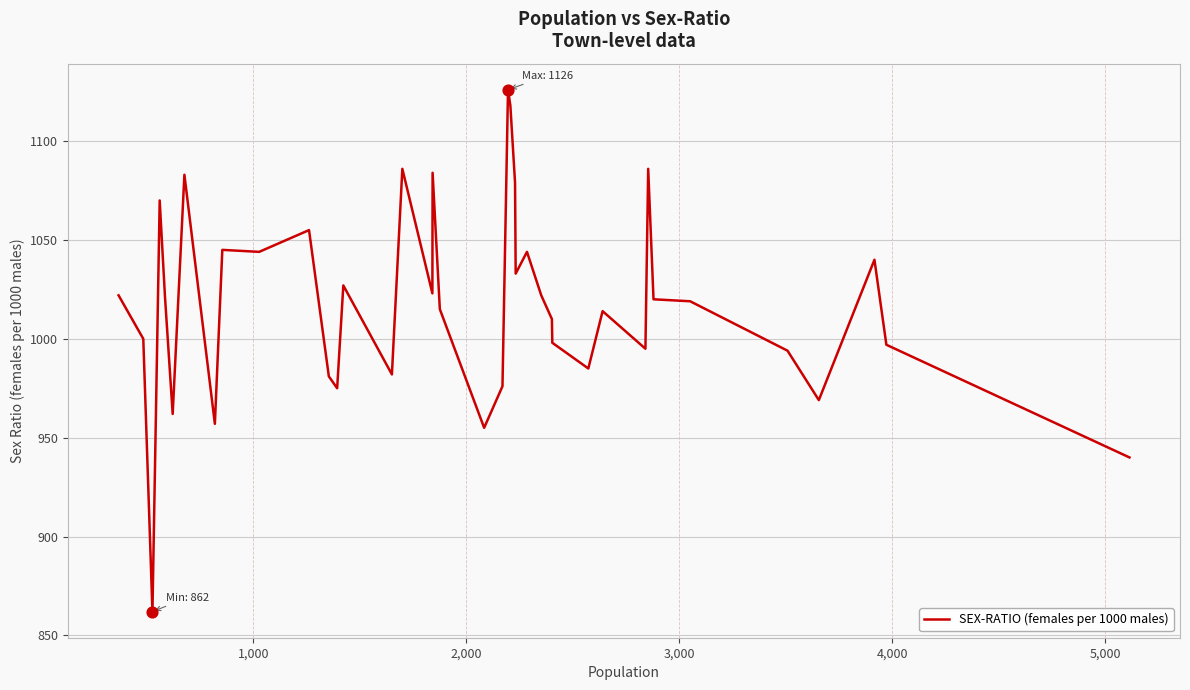

What is the difference between the maximum and minimum values?

264